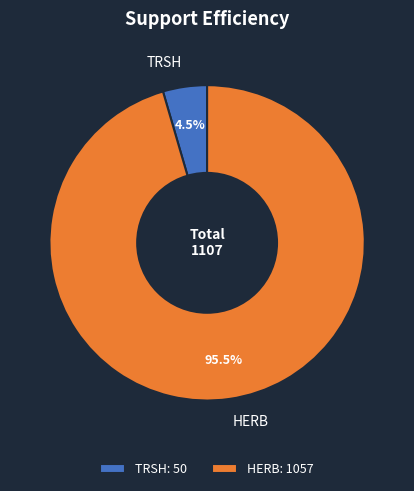

Is the sum of HERB and TRSH greater than half?

Yes